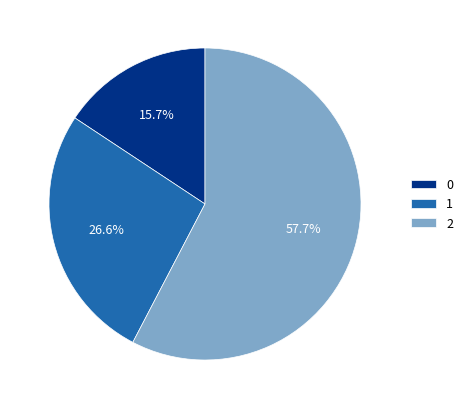

Approximately how many times larger is the value at 0 compared to 1?

0.6